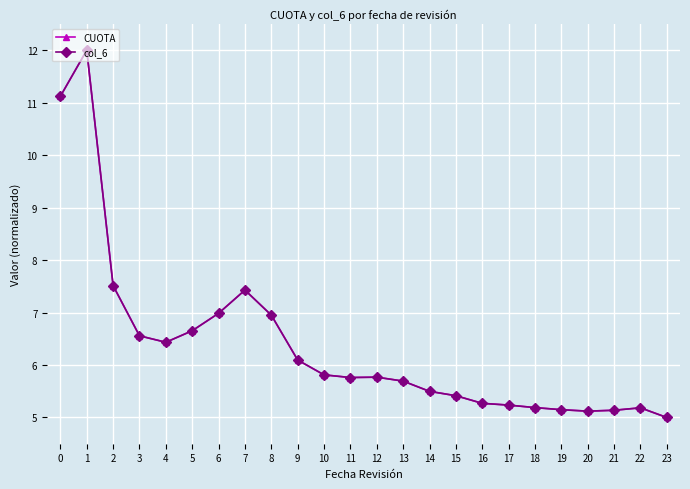

What is the total value across all series at 3?

13.1